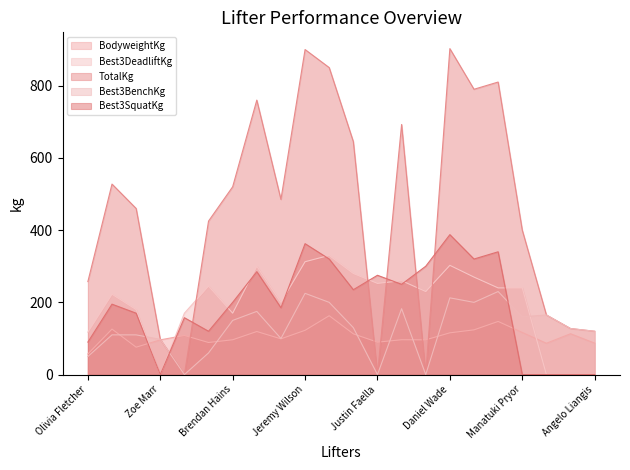

What is the total value across all series at Dale Haskew?

1863.0